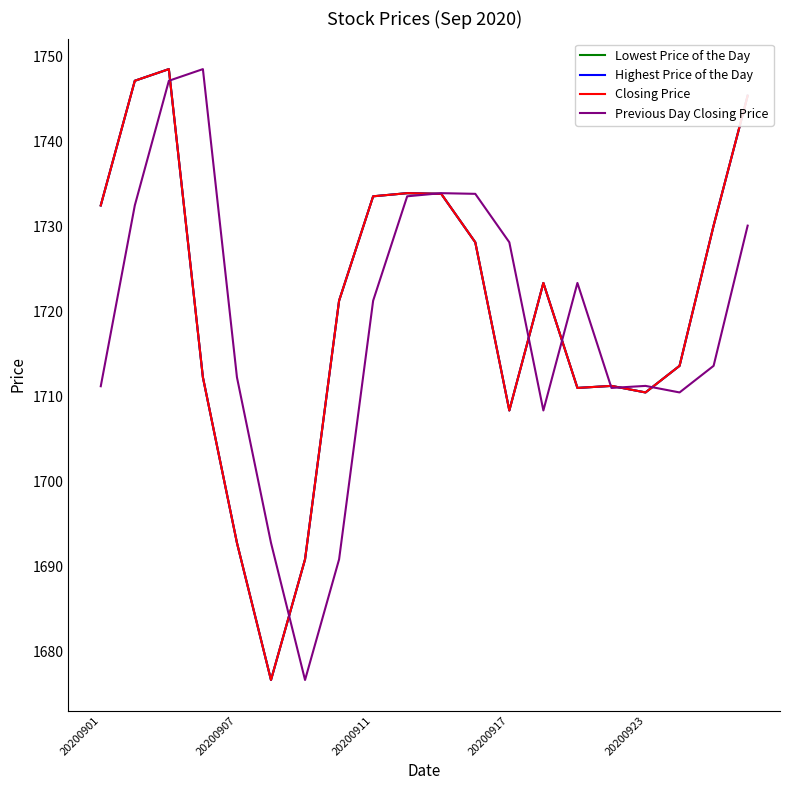

Does the chart have visible grid lines?

No